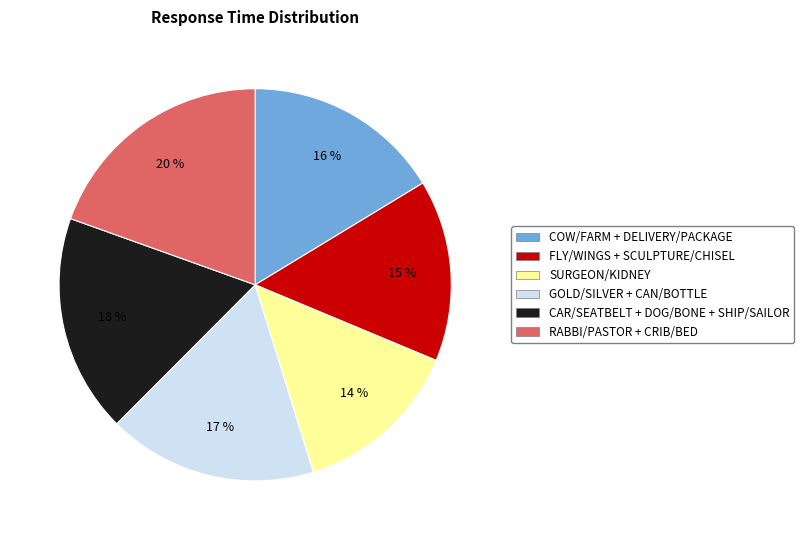

To the nearest percent, what portion does GOLD/SILVER + CAN/BOTTLE represent?

17%